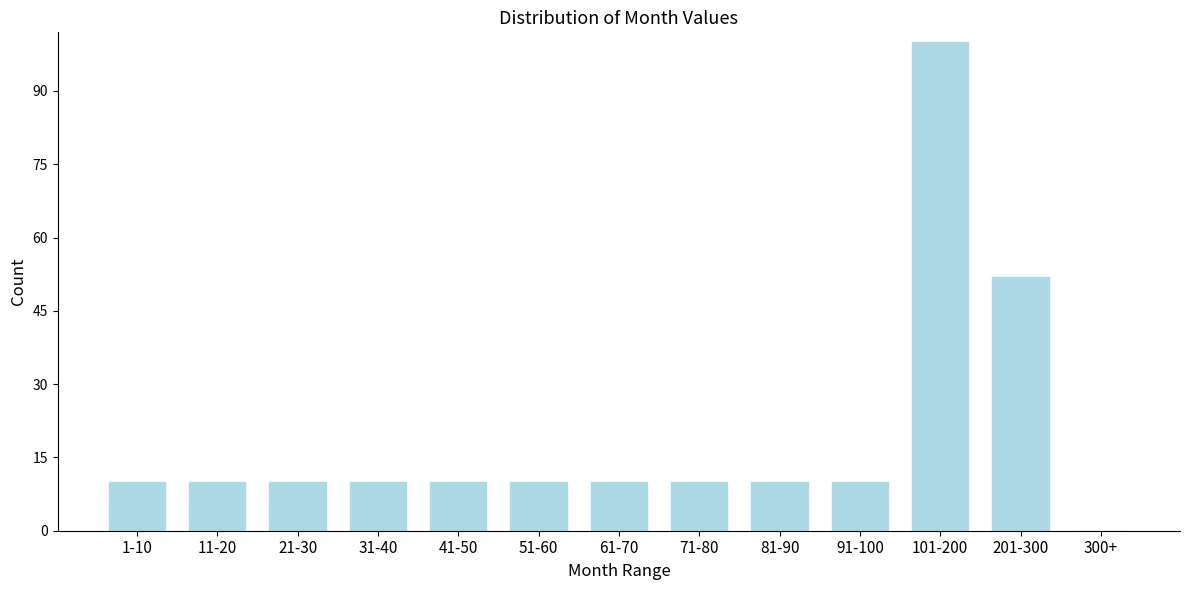

Reading right to left, extract all data points from this chart.

300+=0	201-300=52	101-200=100	91-100=10	81-90=10	71-80=10	61-70=10	51-60=10	41-50=10	31-40=10	21-30=10	11-20=10	1-10=10